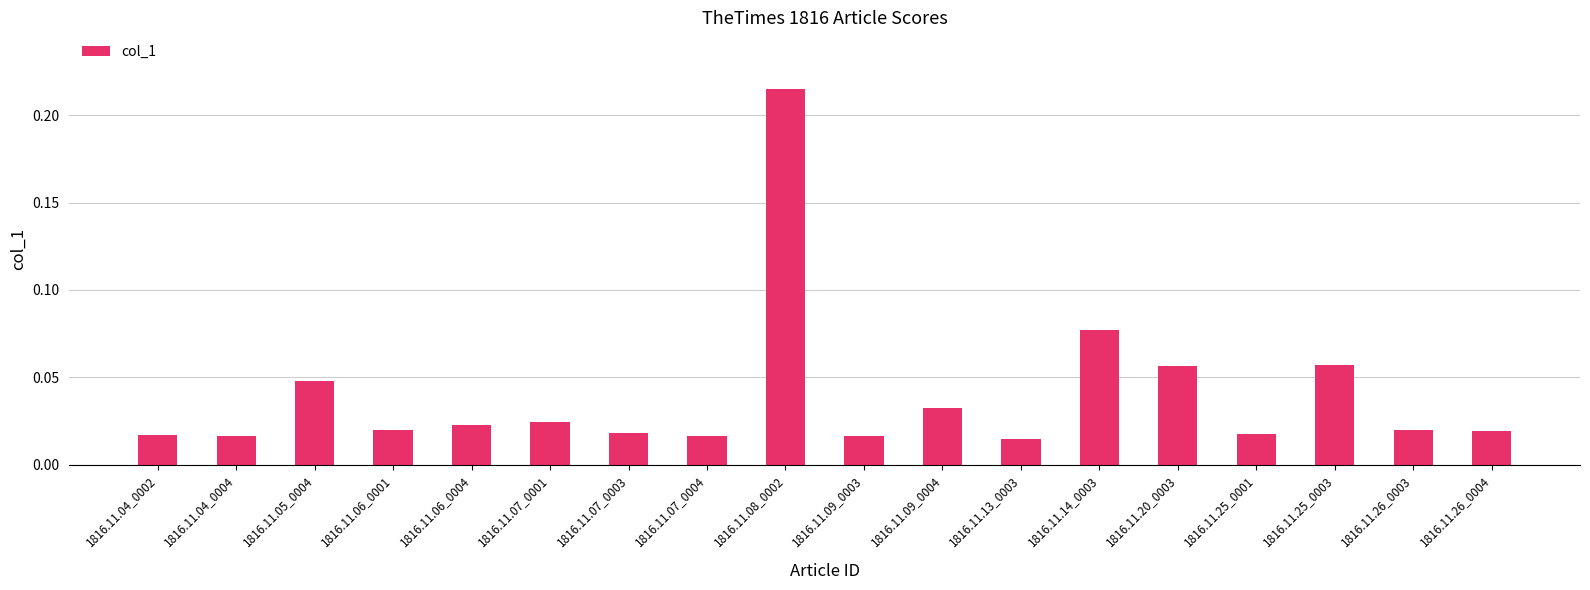

How many data points does each series have?

18